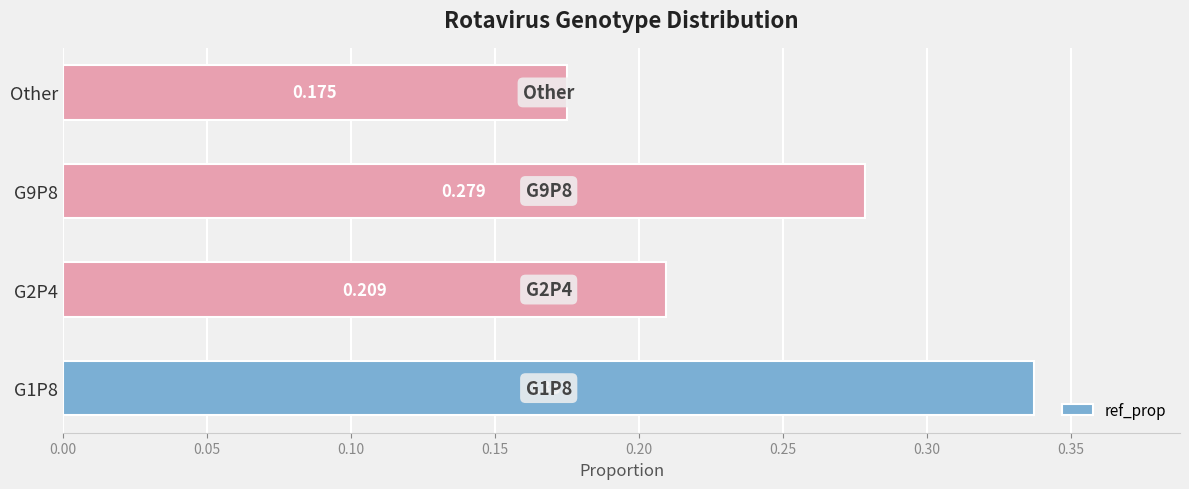

Which category has the lowest value across all series?

Other